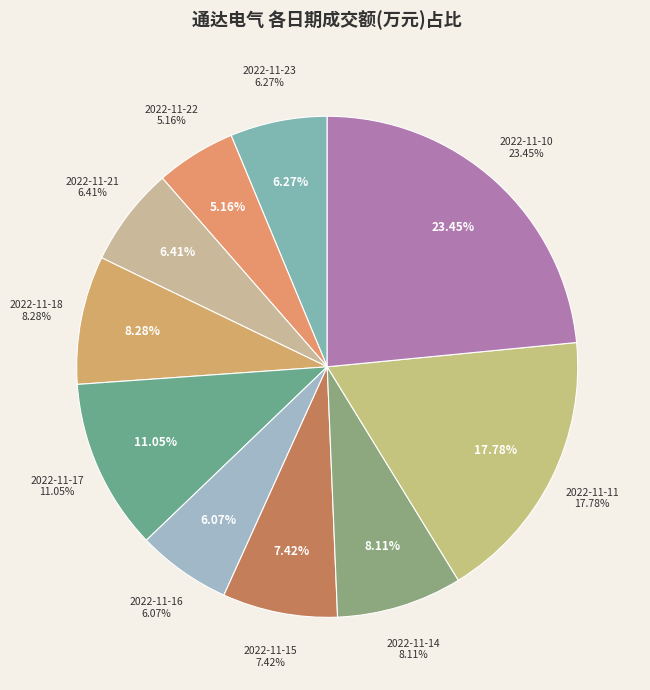

Which category has the biggest portion of the pie?

2022-11-10